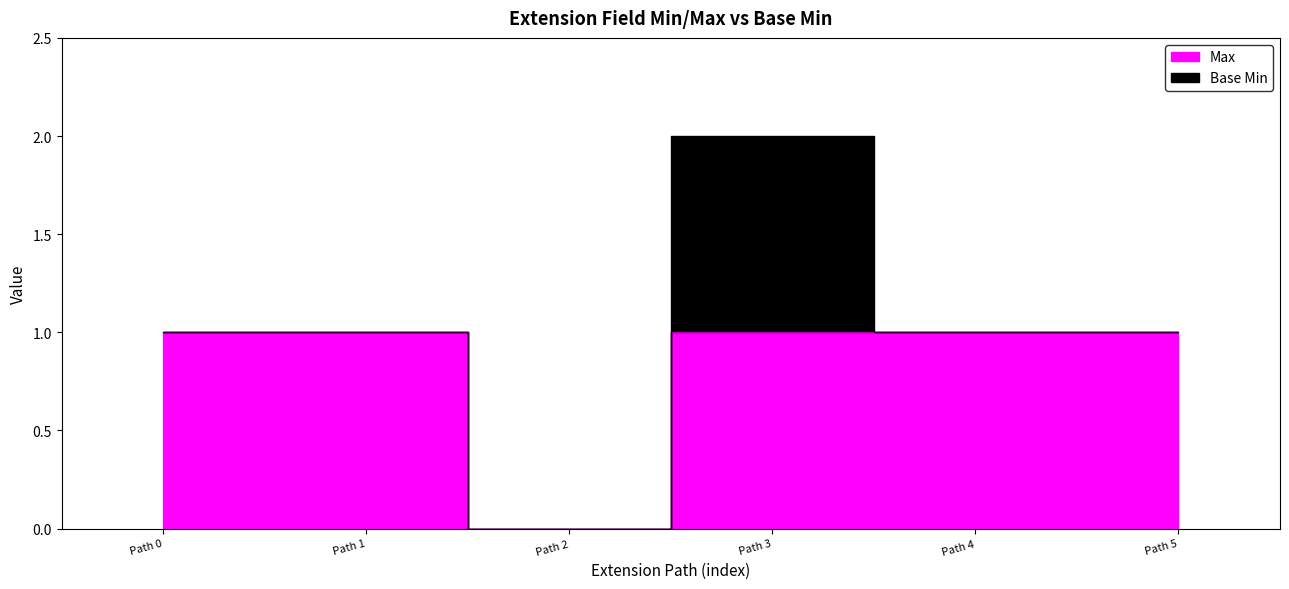

The chart shows a value of 1 at Path 4. True or false?

False